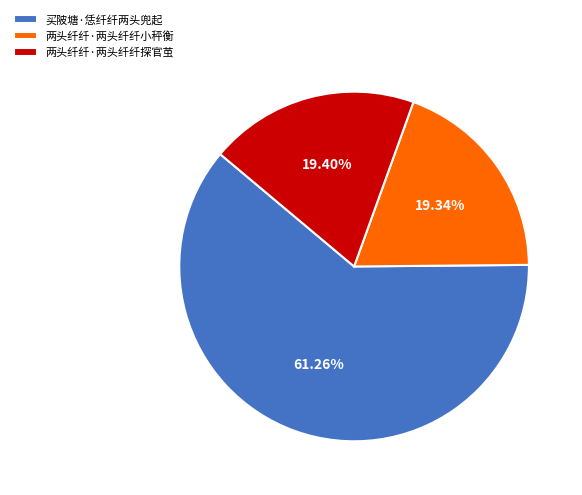

Does any single category account for the majority?

Yes